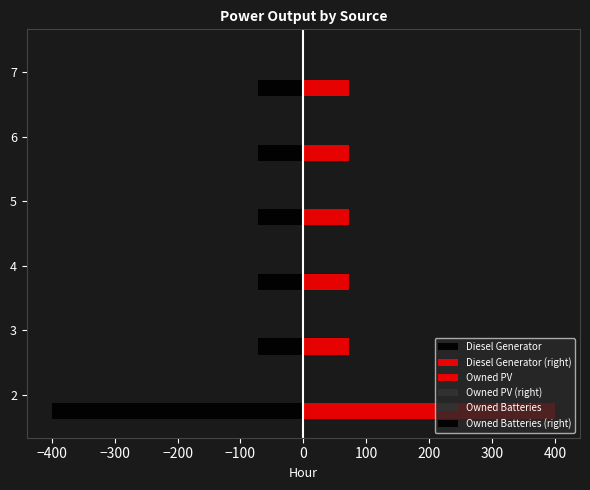

Which series has the widest spread of values?

Diesel Generator